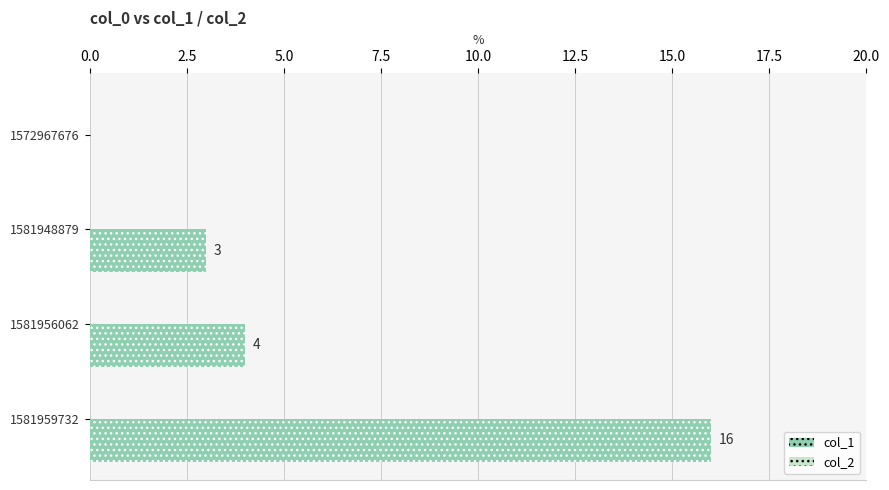

What is the sum of the values at 1581956062 and 1581948879?

7